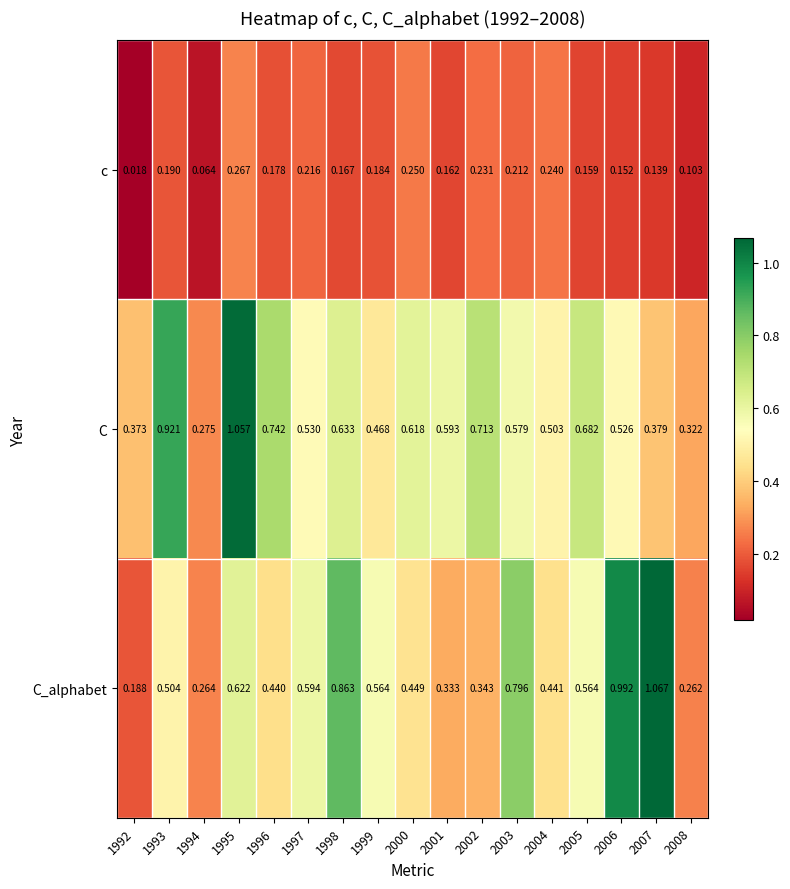

Which series has the largest total across all categories?

C